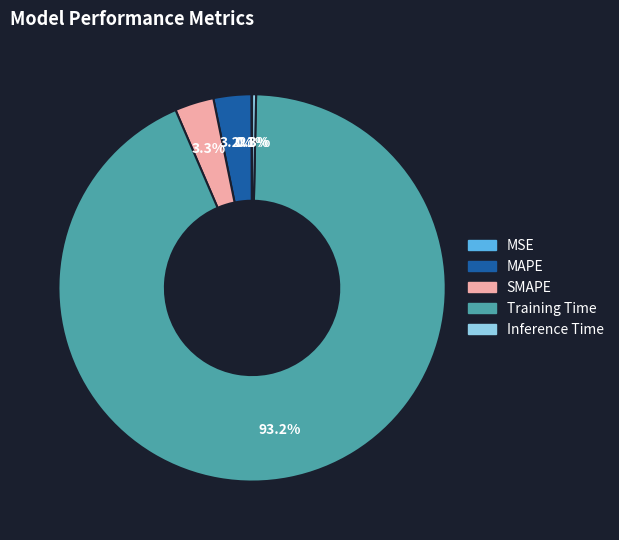

What is the majority slice?

Training Time